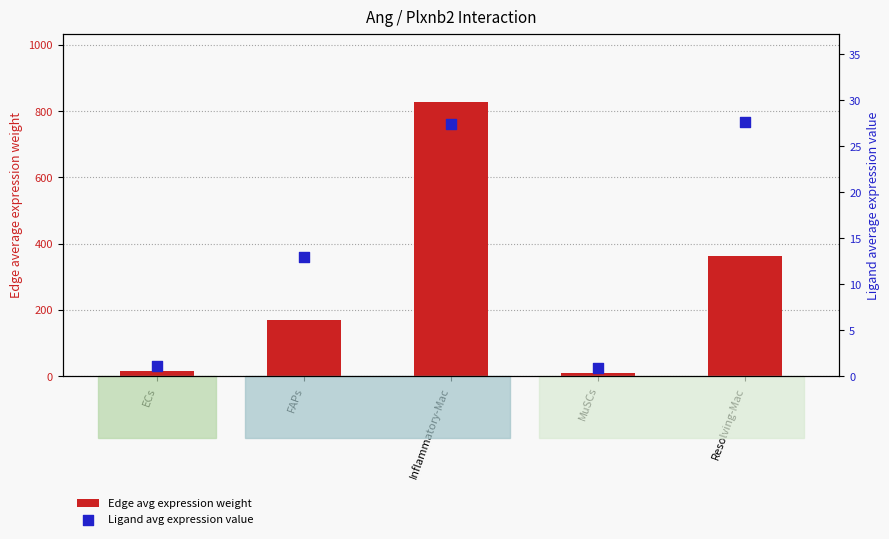

Which series has the widest spread of Y values?

Edge avg expression weight